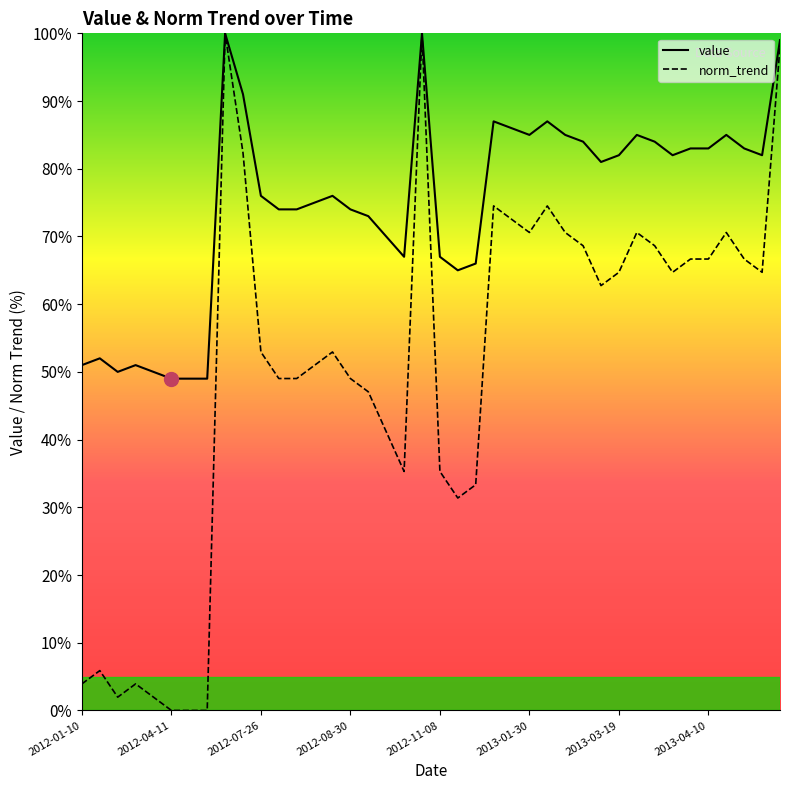

Which series has the largest total across all categories?

value